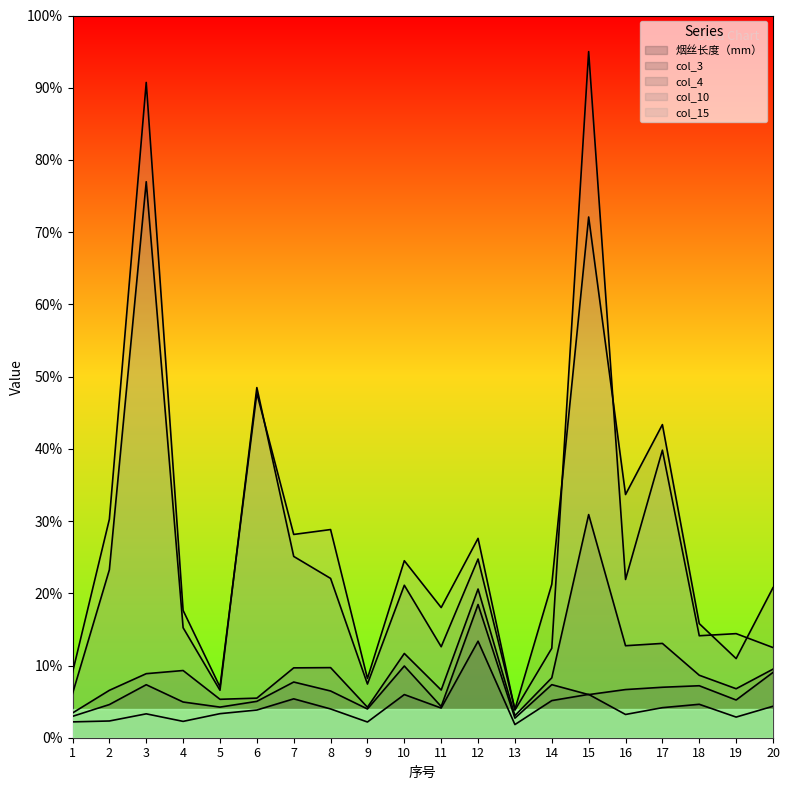

List the labels in order of col_4 value, largest first.

15, 12, 17, 16, 10, 8, 7, 20, 4, 3, 18, 14, 19, 11, 2, 6, 5, 9, 1, 13